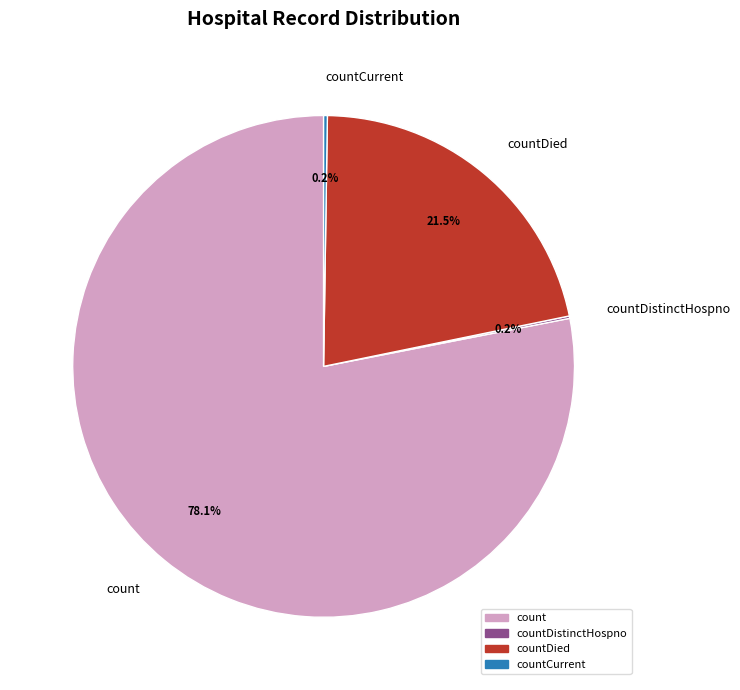

What is the majority slice?

count